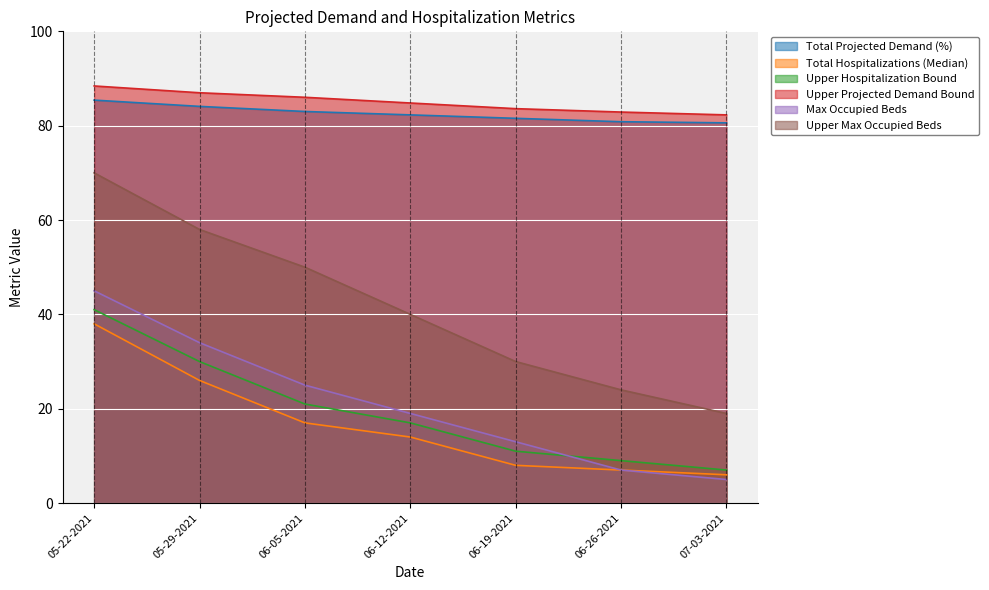

What is the lowest value of the Total Projected Demand (%) series?

80.6